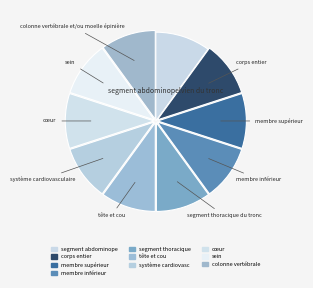

Which slice is the largest?

colonne vertébrale et/ou moelle épinière